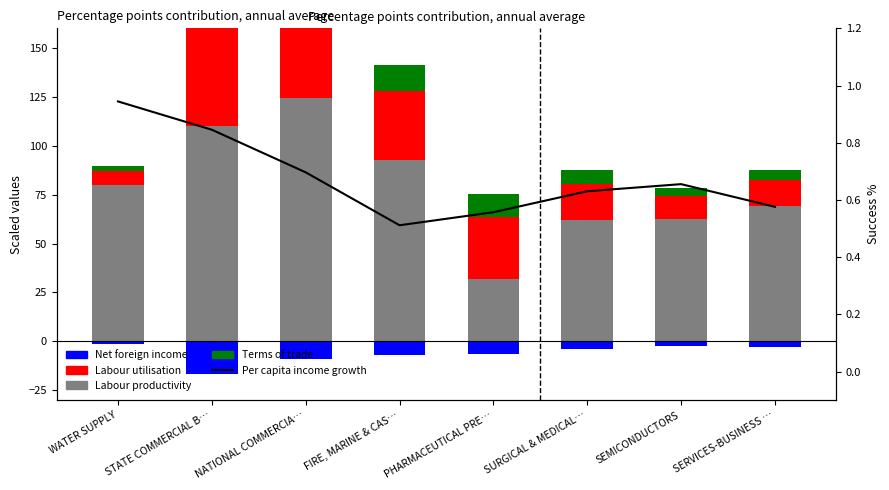

What is the maximum value for Terms of trade analog?

31.0